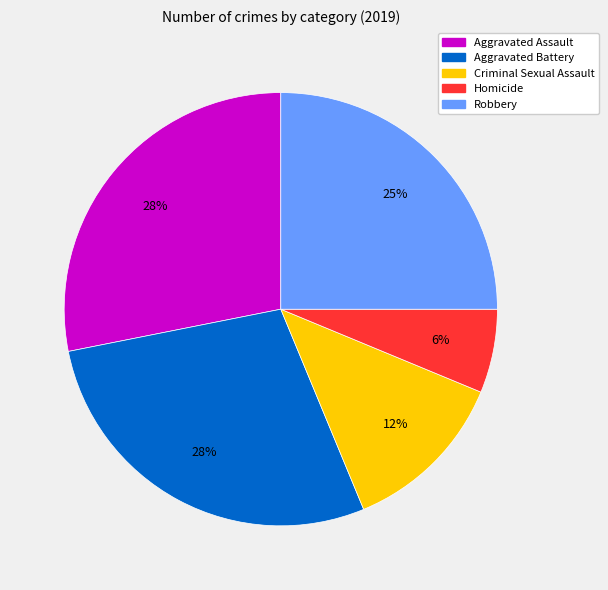

The Homicide slice represents 19% of the pie. True or false?

False